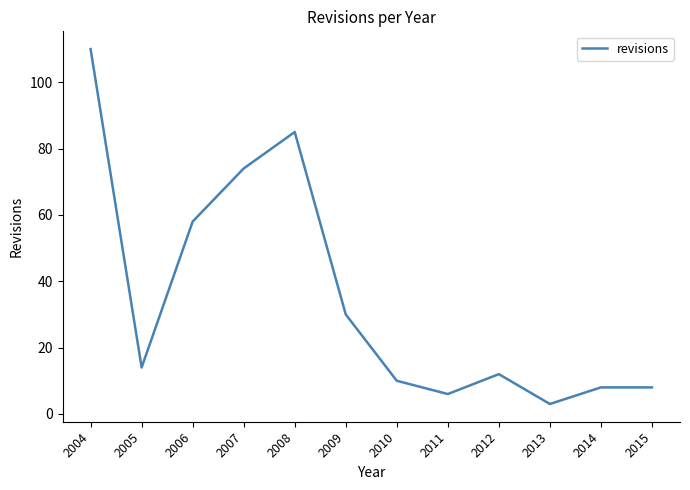

At which category does the data reach its first local peak?

2008